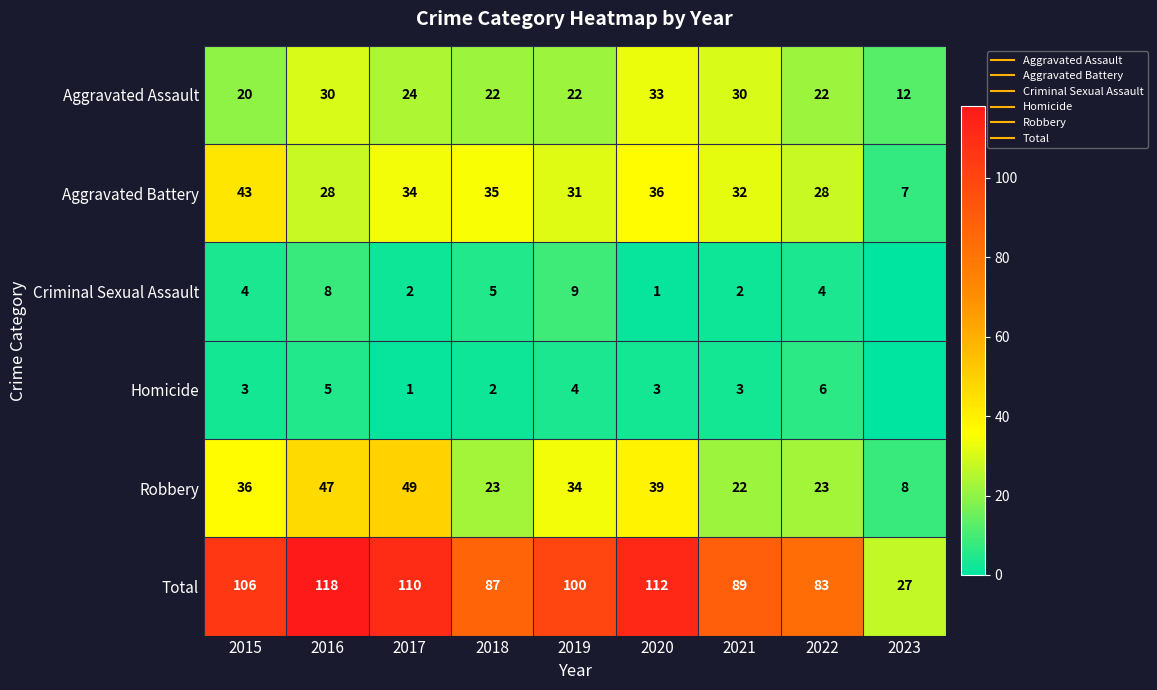

Between 2016 and 2021, which series saw the biggest shift?

Total